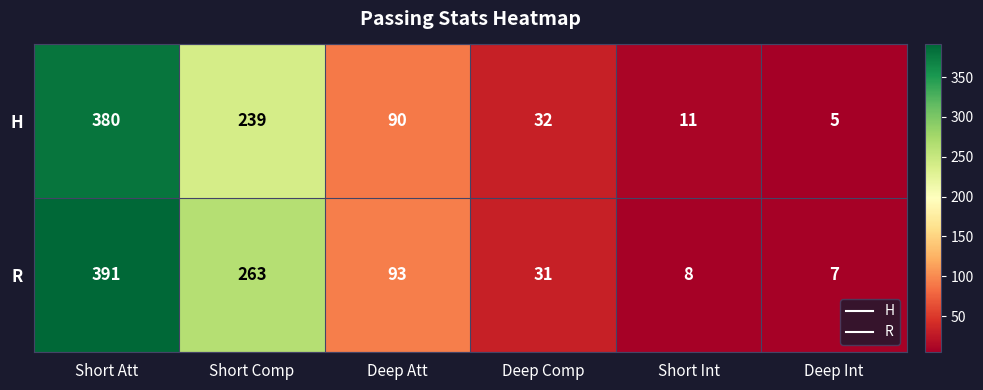

What is the difference between the maximum and second lowest values in the R series?

383